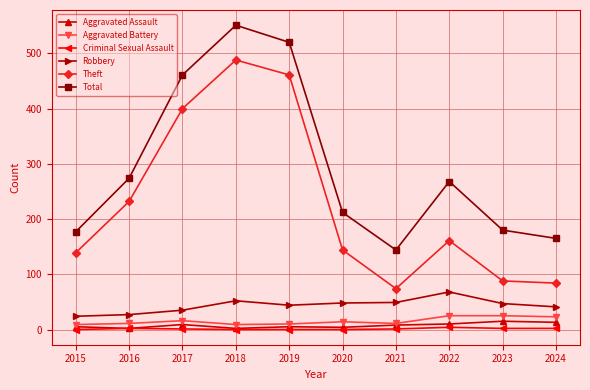

True or false: Robbery has a value of 24 at 2015.

True